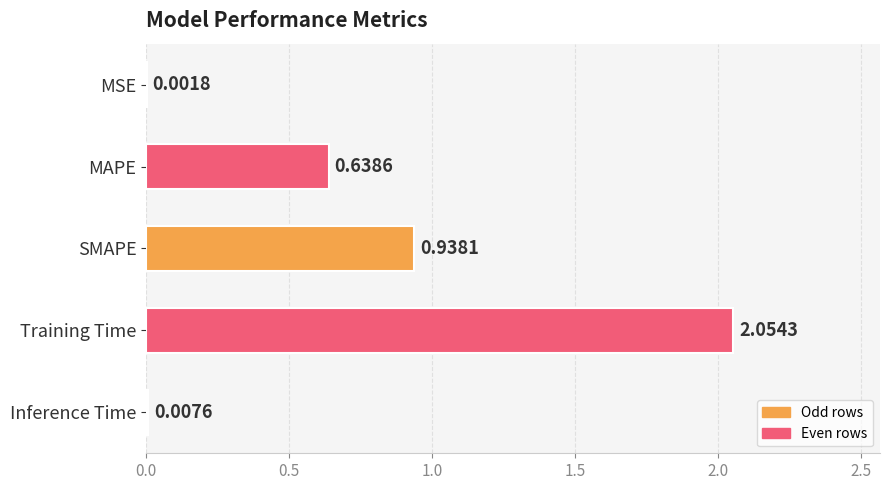

Which label corresponds to the largest value in the chart?

Training Time